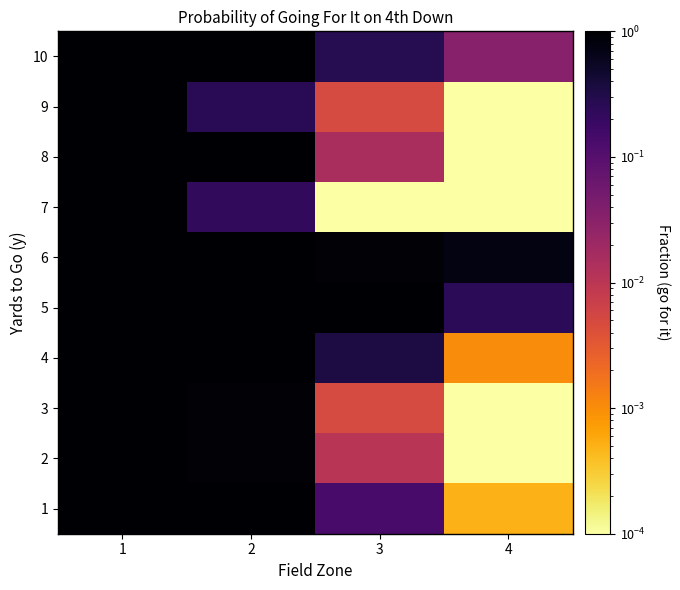

Rank the series at 3 from highest to lowest value.

5, 6, 4, 10, 1, 8, 2, 3, 9, 7